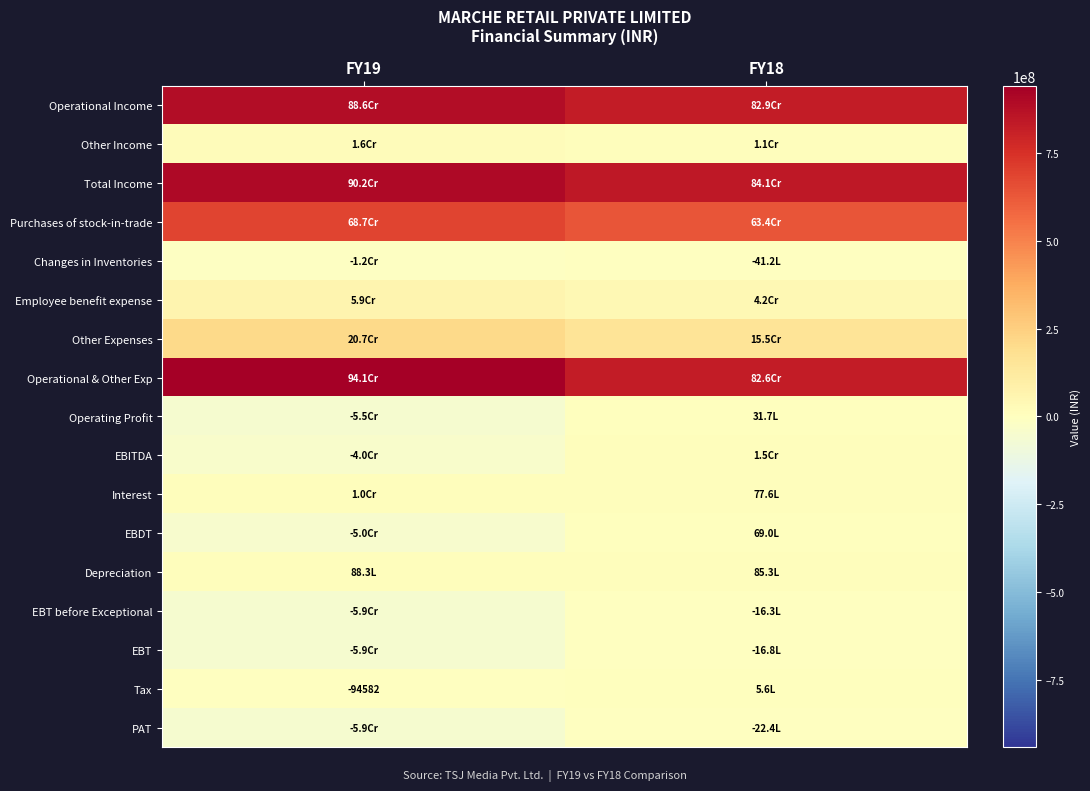

Between FY18 and FY19, which is larger?

FY19